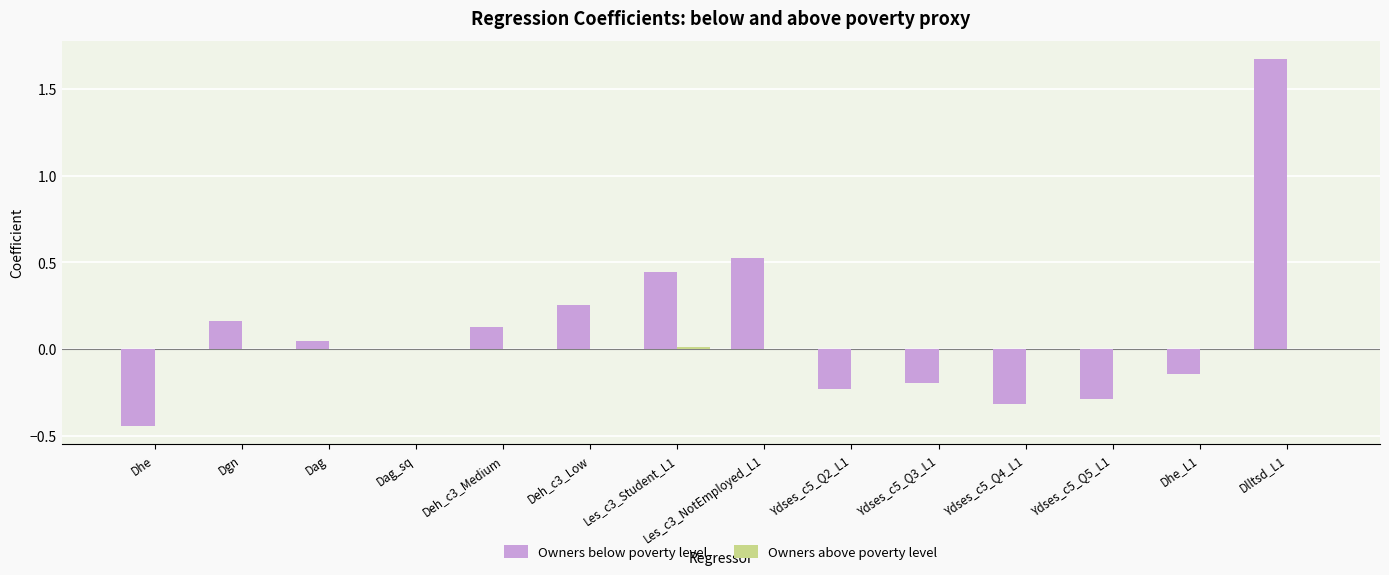

At which category is the sum across all series the highest?

Dlltsd_L1